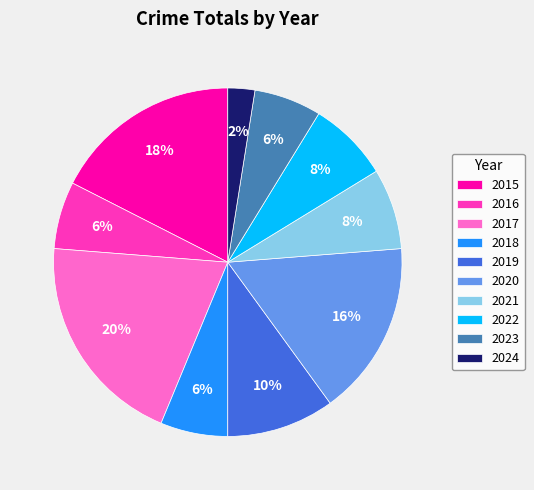

Does 2019 account for over 50% of the chart?

No